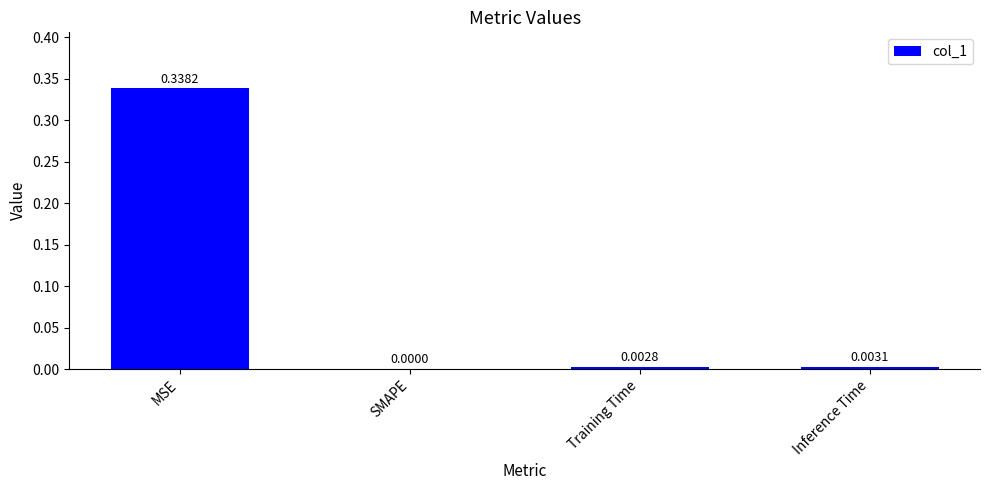

Which label corresponds to the largest value in the chart?

MSE